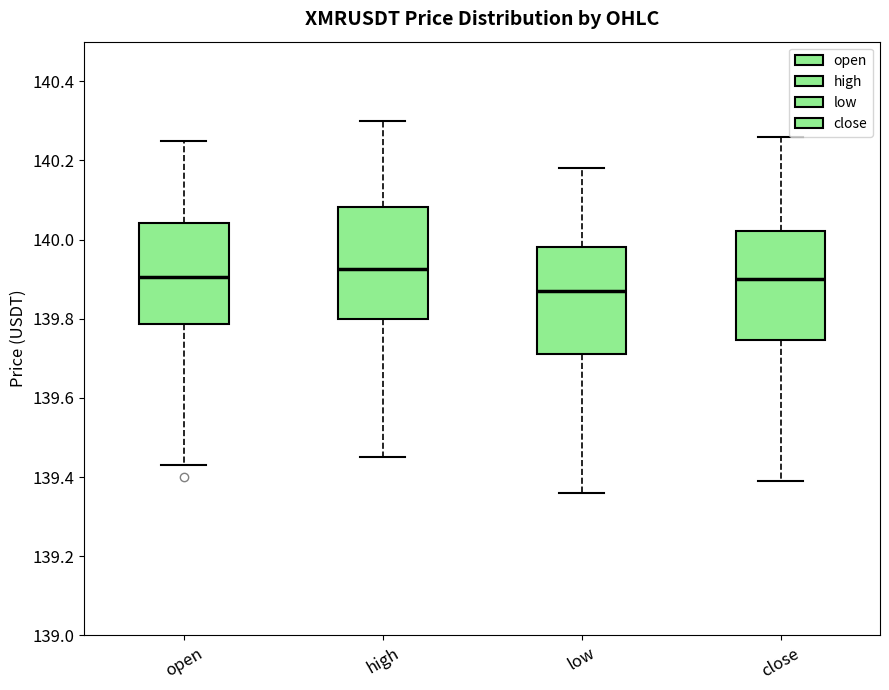

Which box's median line is the highest?

high